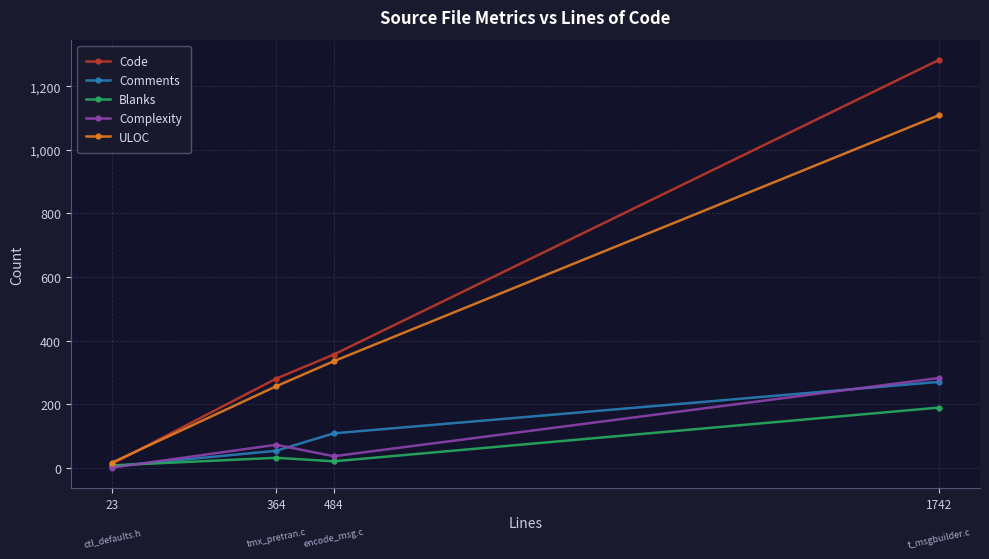

What is the value of the ULOC point at the 3rd from the left?

335